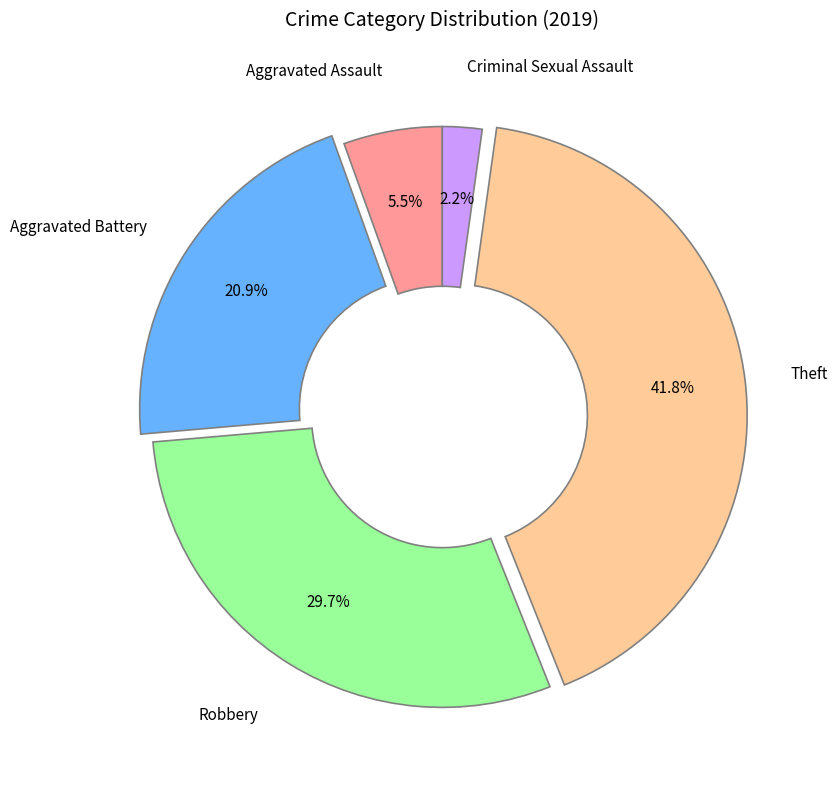

Does any single category account for the majority?

No